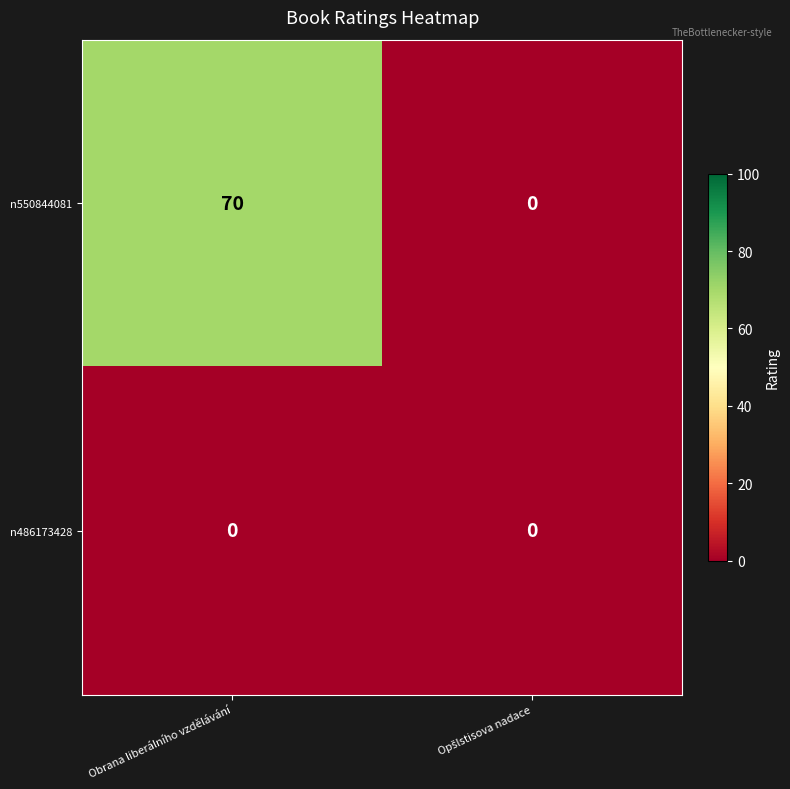

True or false: n486173428 has a value of 0 at Obrana liberálního vzdělávání.

True